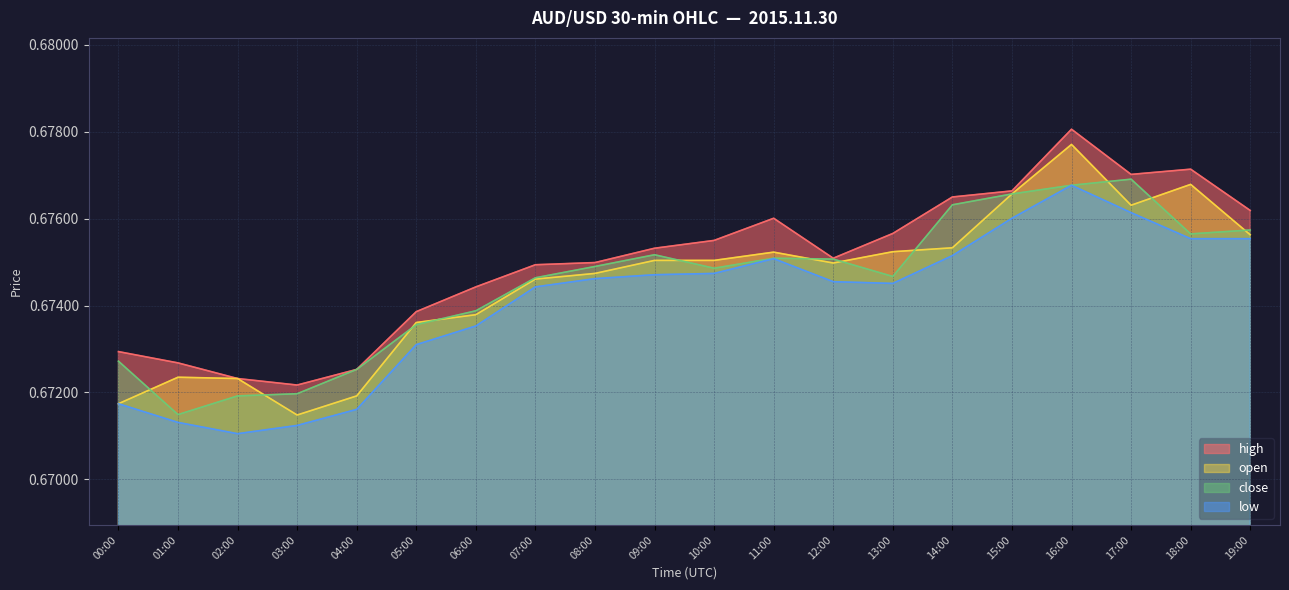

What is the label of the 20th point from the right?

00:00